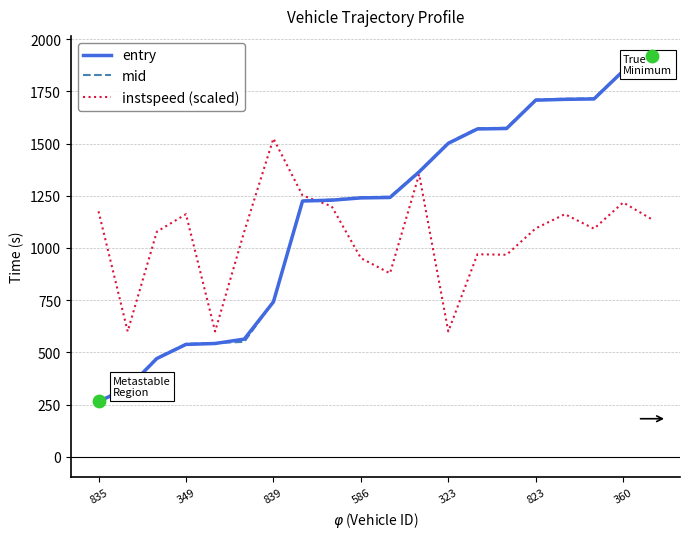

What is the greatest value displayed?

1919.6